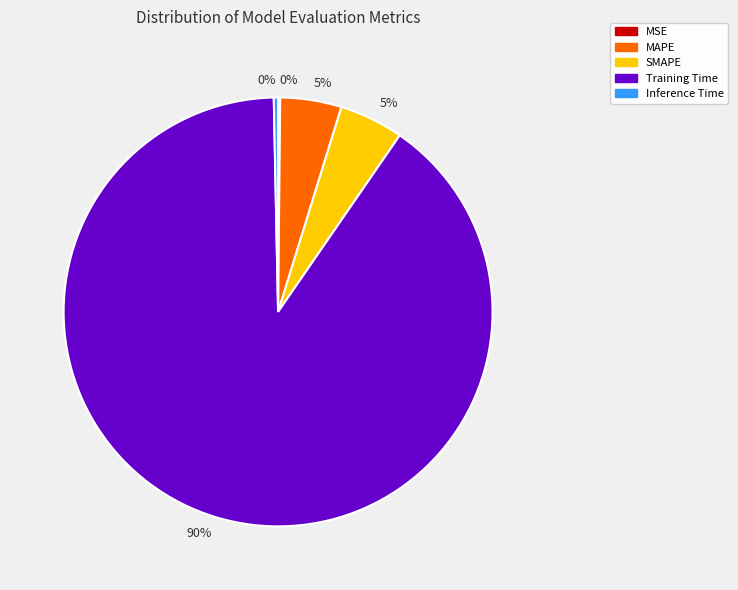

Is there any slice that represents more than half of the pie?

Yes